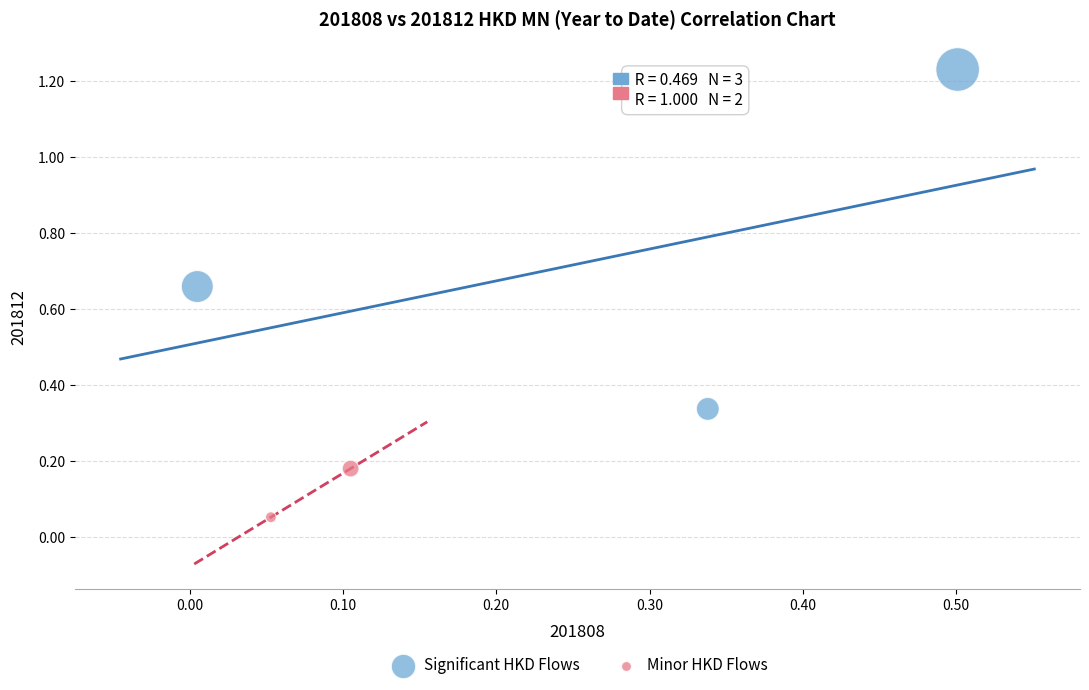

Which series has the largest Y range (max minus min)?

Significant HKD Flows